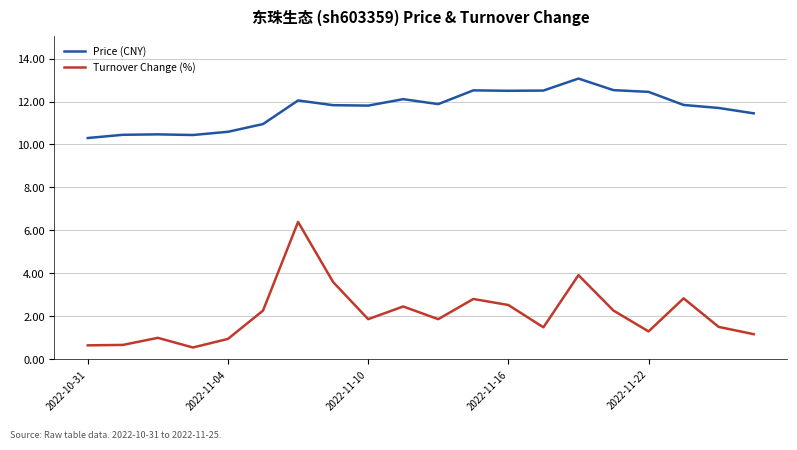

What is the lowest value of the Turnover Change (%) series?

0.5